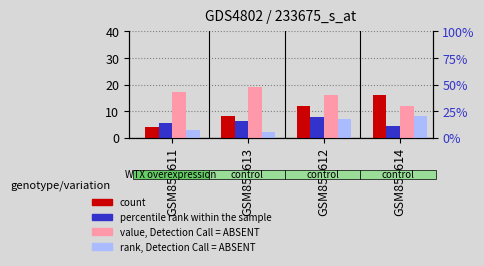

What is the label of the 3rd bar from the right?

GSM853613